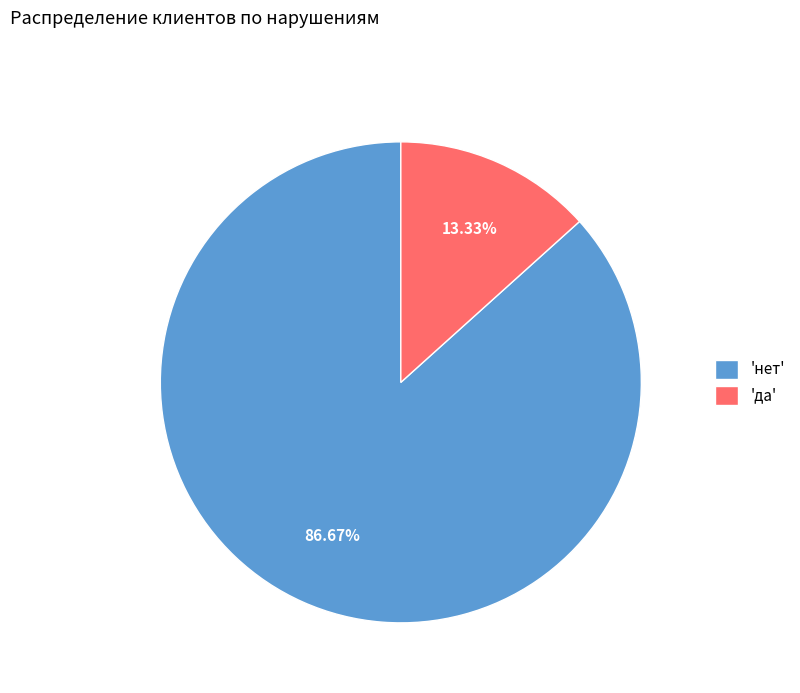

Rank the categories by value from highest to lowest.

'нет', 'да'